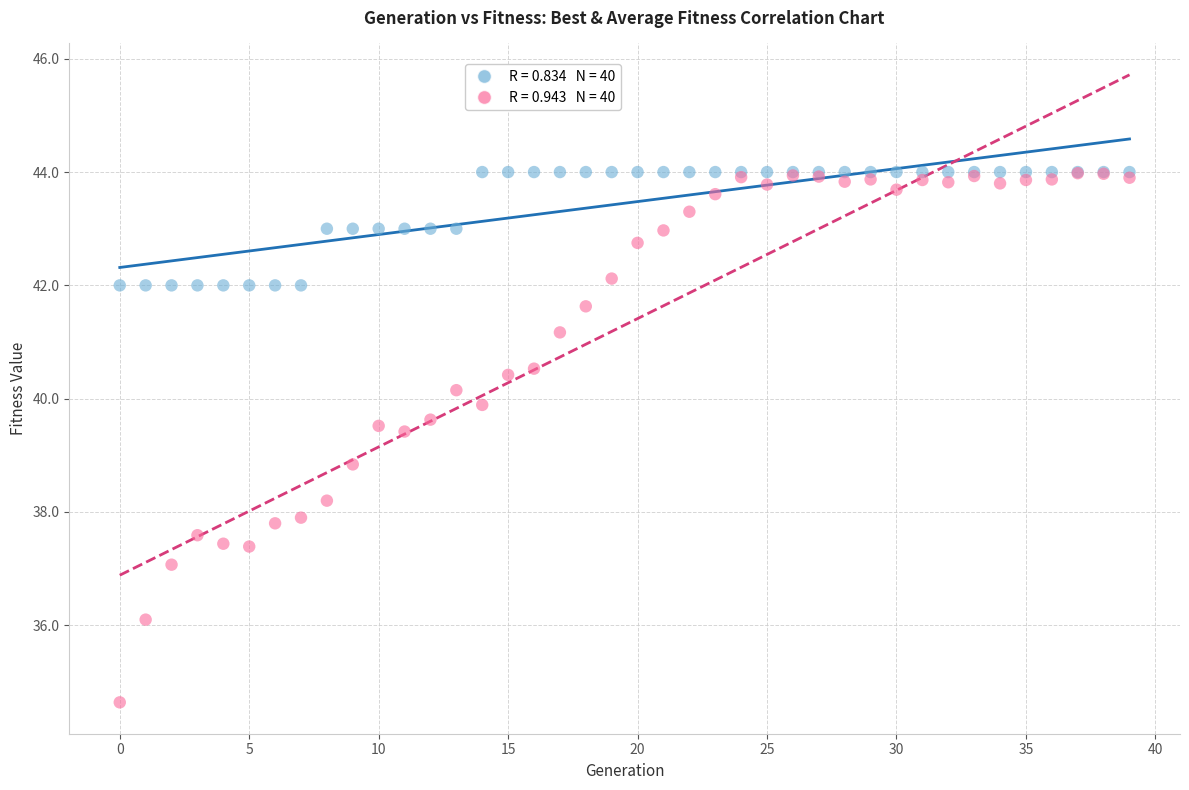

Across all series, what Y value is closest to 39?

38.8